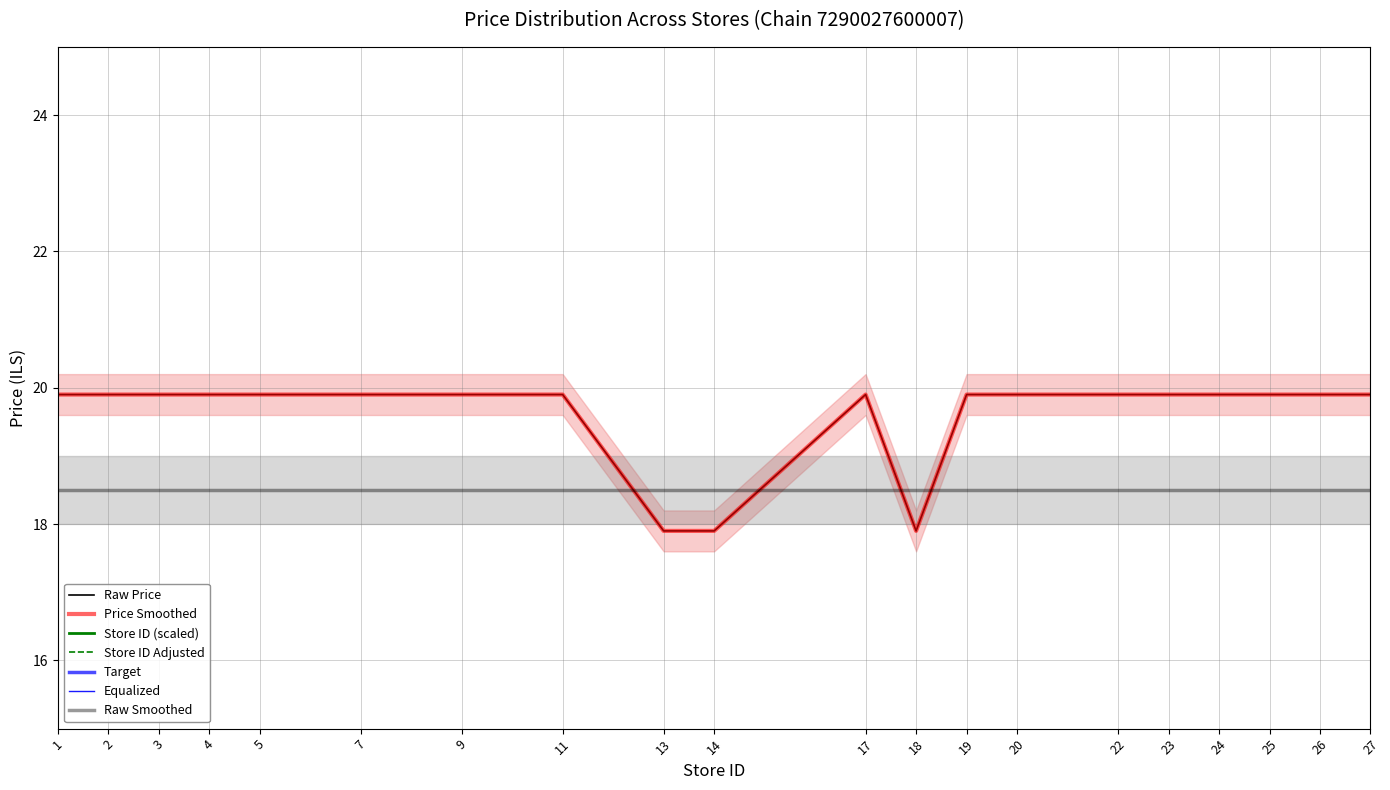

True or false: store_id and avg_price cross at least once.

False